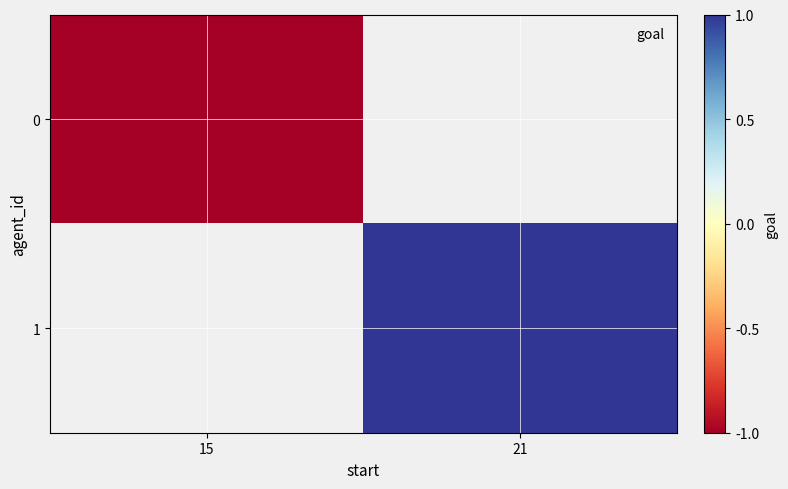

At how many categories does at least one series exceed 0?

1